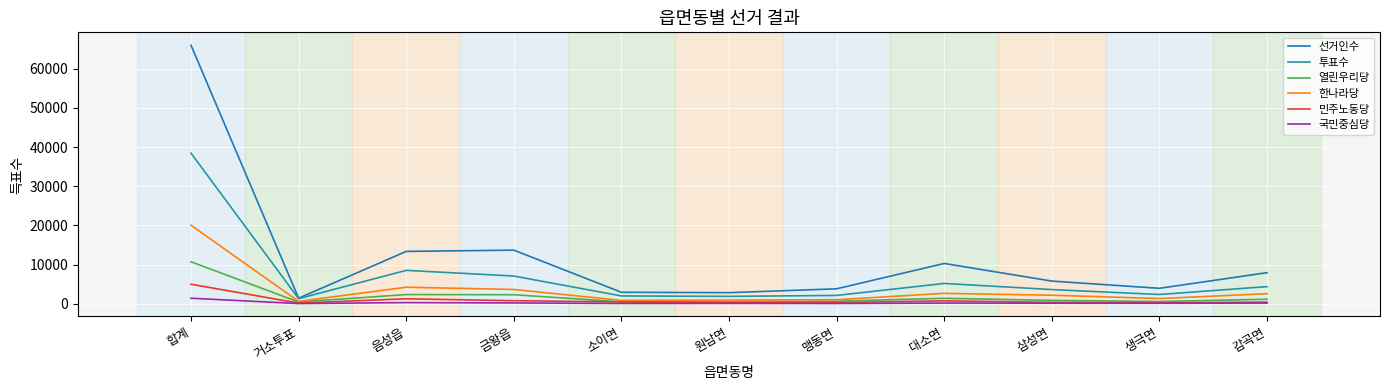

Does the chart display data point markers on the line(s)?

No